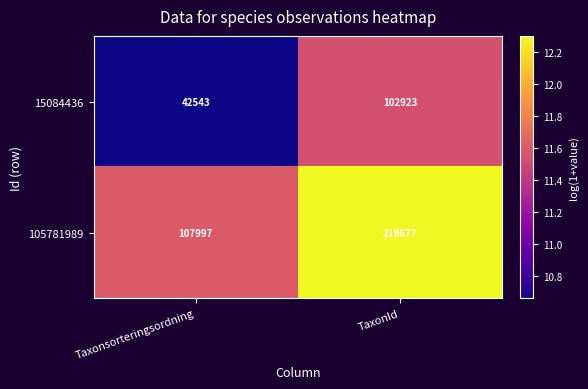

List the series in order of their peak value, highest first.

105781989, 15084436